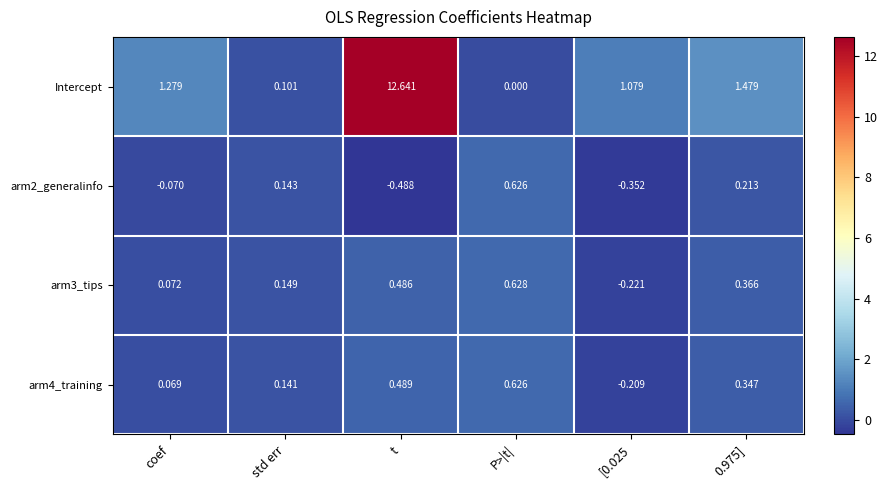

Is the value of arm3_tips at t greater than the value of arm4_training at t?

No